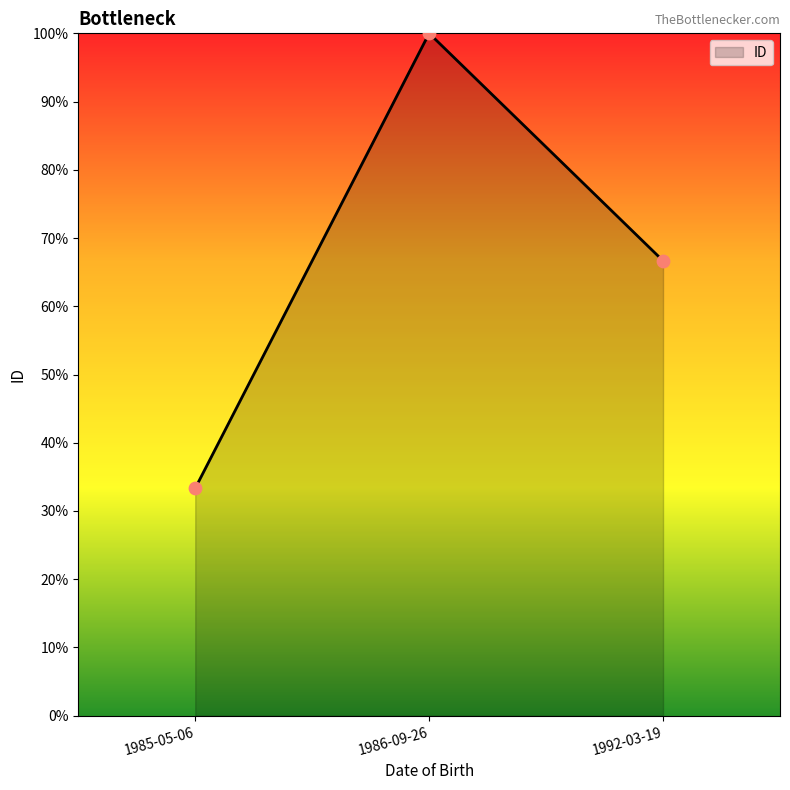

Which has a higher value, 1992-03-19 or 1985-05-06?

1992-03-19